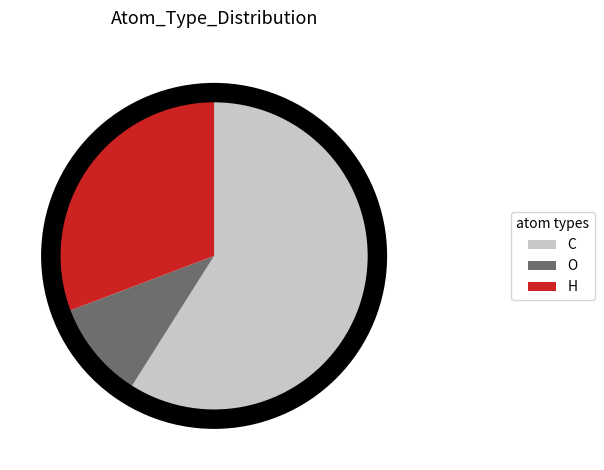

Count the number of slices in the pie.

3